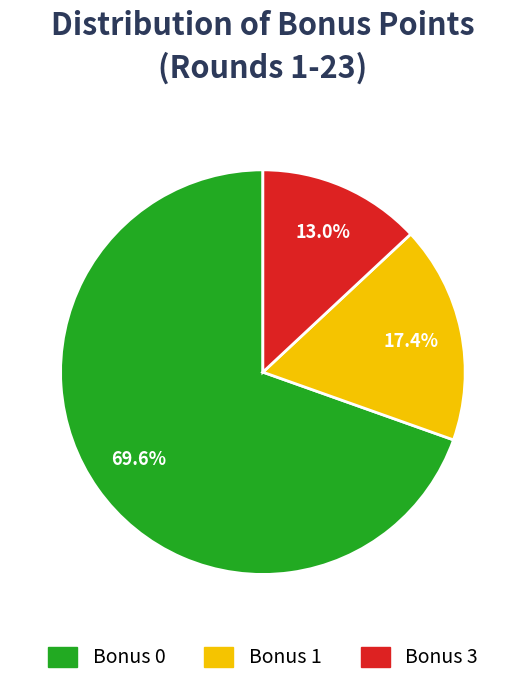

Rank the categories by value from highest to lowest.

Bonus 0, Bonus 1, Bonus 3